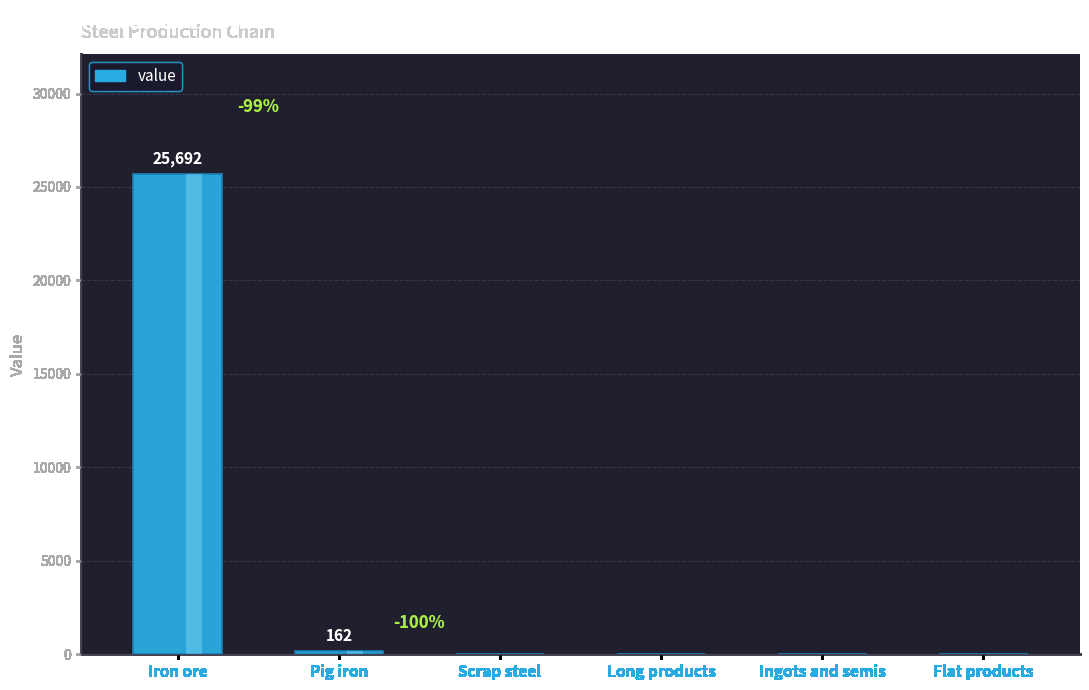

Is it true that the value at Flat products is 9015.8?

False